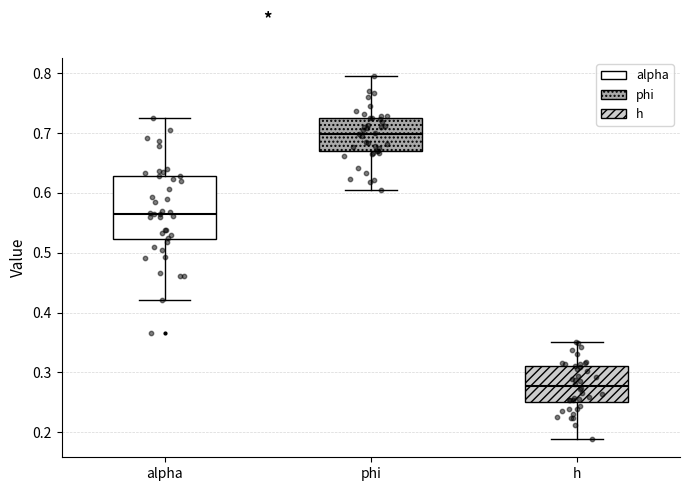

Reading left to right, transcribe this box plot: for each box, give where its median line is, the range the box spans, and where its two whiskers end, as read against the y-axis. The values are not printed on the chart, so give them approximately, as read against the axis.

alpha: median 0.57, box 0.52 to 0.63, whiskers 0.42 to 0.72
phi: median 0.70, box 0.67 to 0.73, whiskers 0.60 to 0.79
h: median 0.28, box 0.25 to 0.31, whiskers 0.19 to 0.35